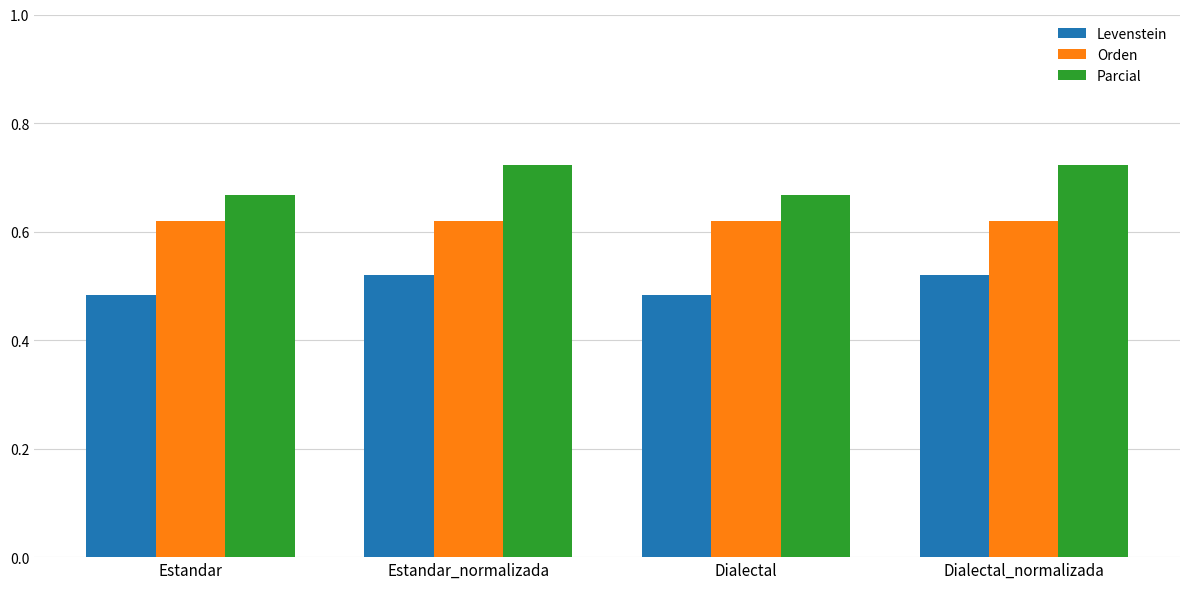

What is the difference between the maximum and minimum values in the Parcial series?

5.6